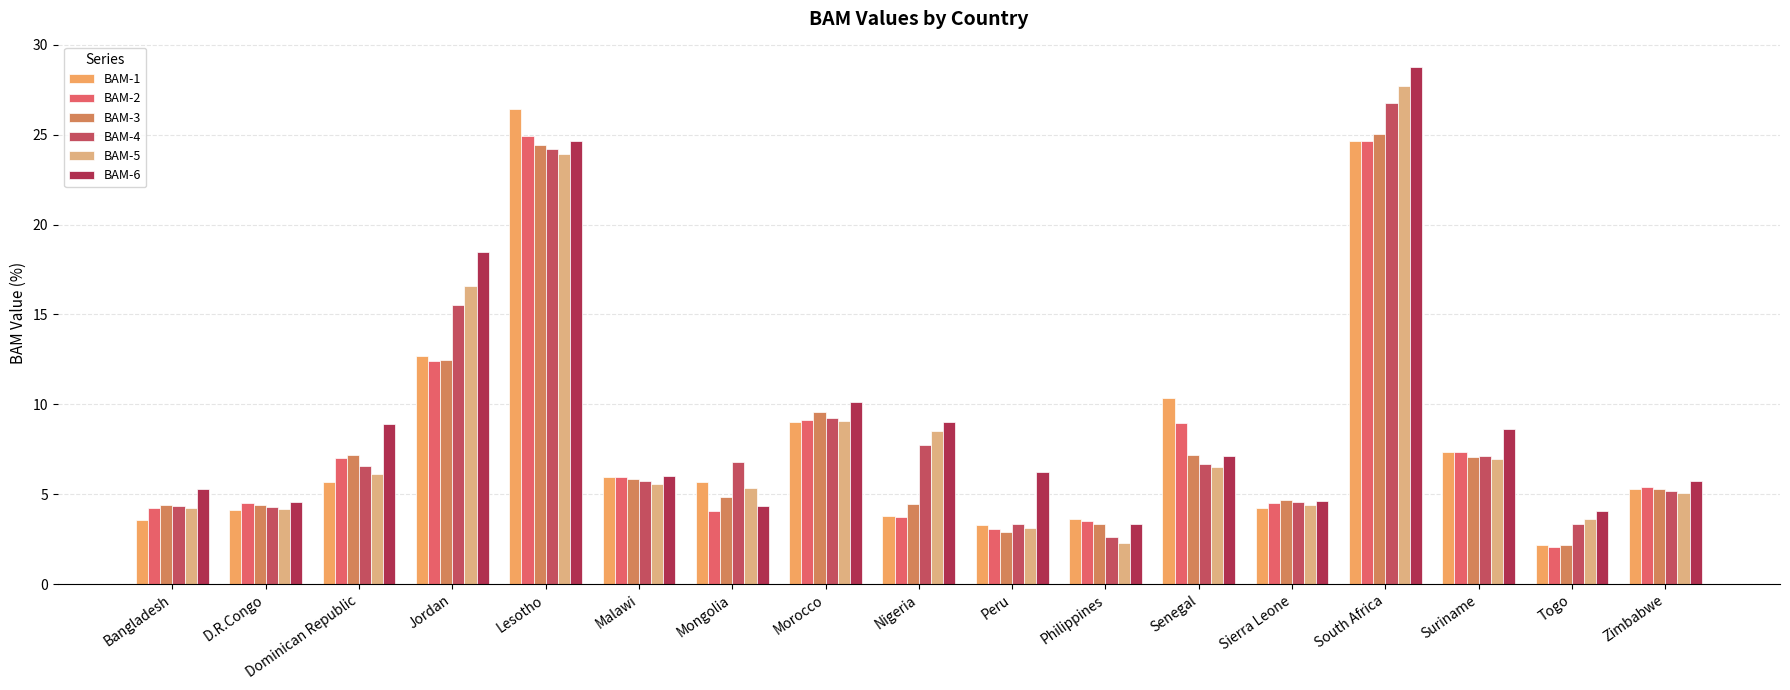

Between Philippines and Zimbabwe, which series saw the biggest shift?

BAM-5